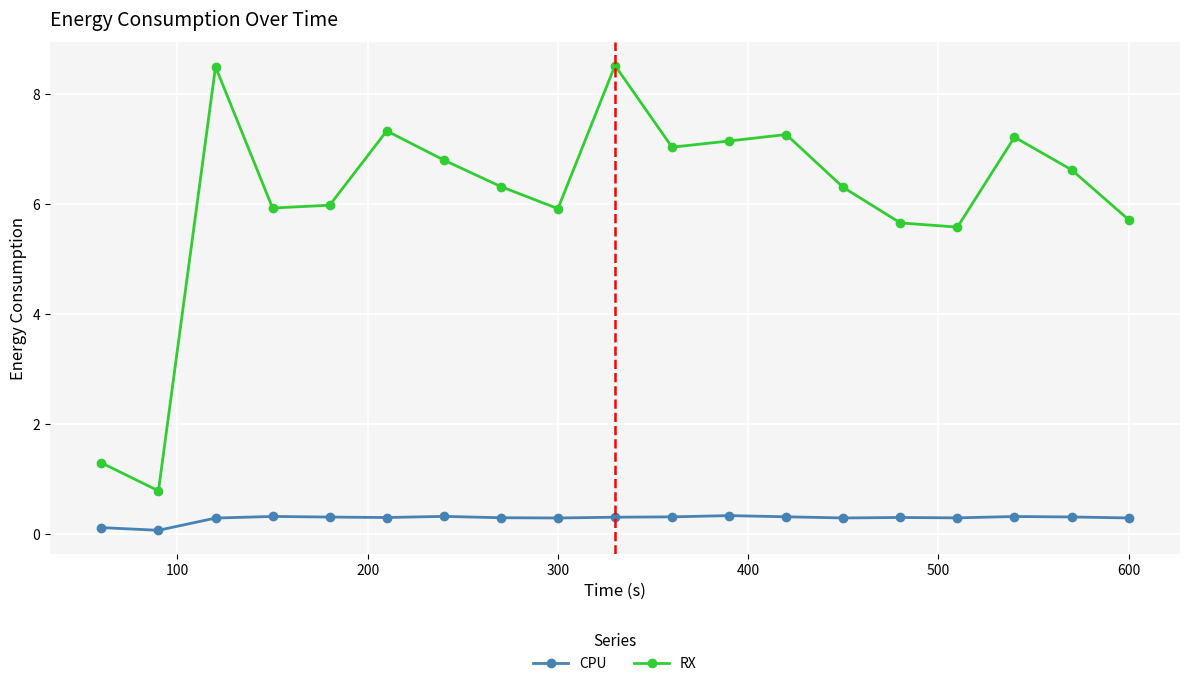

True or false: CPU and RX cross at least once.

False